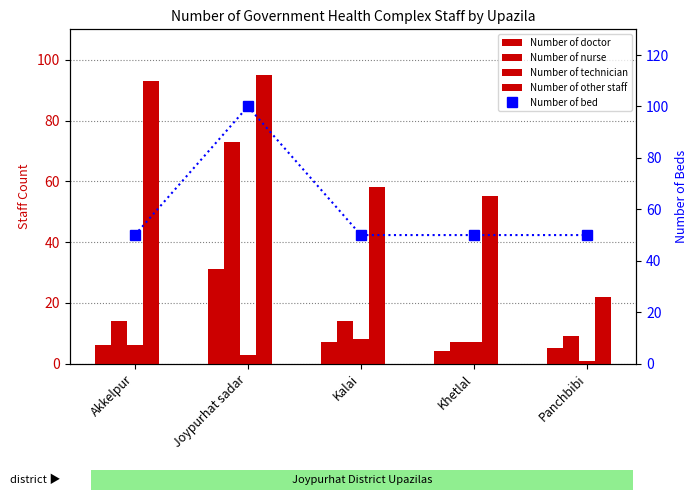

Reading right to left, extract all data points from this chart.

Number of doctor: Panchbibi=5	Khetlal=4	Kalai=7	Joypurhat sadar=31	Akkelpur=6
Number of nurse: Panchbibi=9	Khetlal=7	Kalai=14	Joypurhat sadar=73	Akkelpur=14
Number of technician: Panchbibi=1	Khetlal=7	Kalai=8	Joypurhat sadar=3	Akkelpur=6
Number of other staff: Panchbibi=22	Khetlal=55	Kalai=58	Joypurhat sadar=95	Akkelpur=93
Number of bed: Panchbibi=50	Khetlal=50	Kalai=50	Joypurhat sadar=100	Akkelpur=50